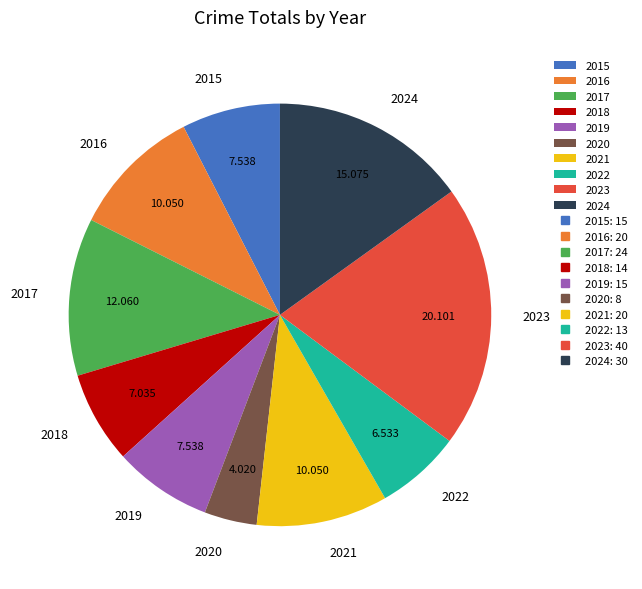

True or false: 2015 accounts for 22% of the total.

False